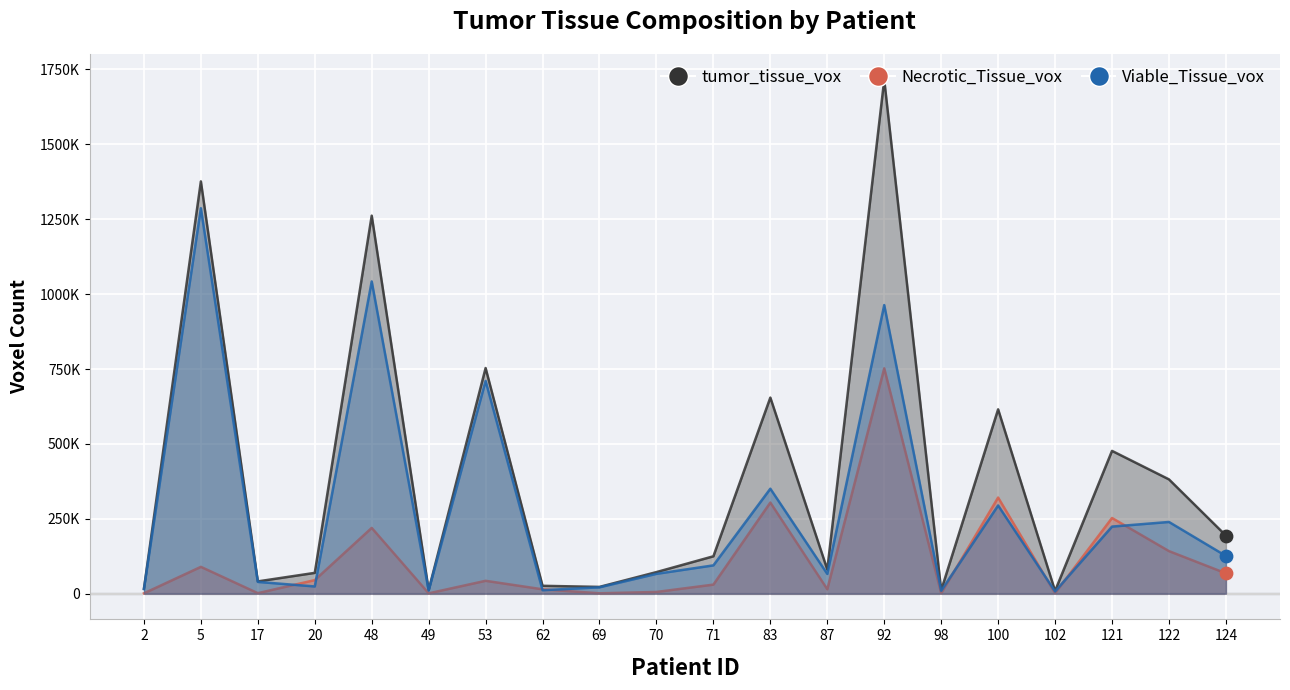

What are all the series names shown in the legend?

Viable_Tissue_vox, Necrotic_Tissue_vox, tumor_tissue_vox